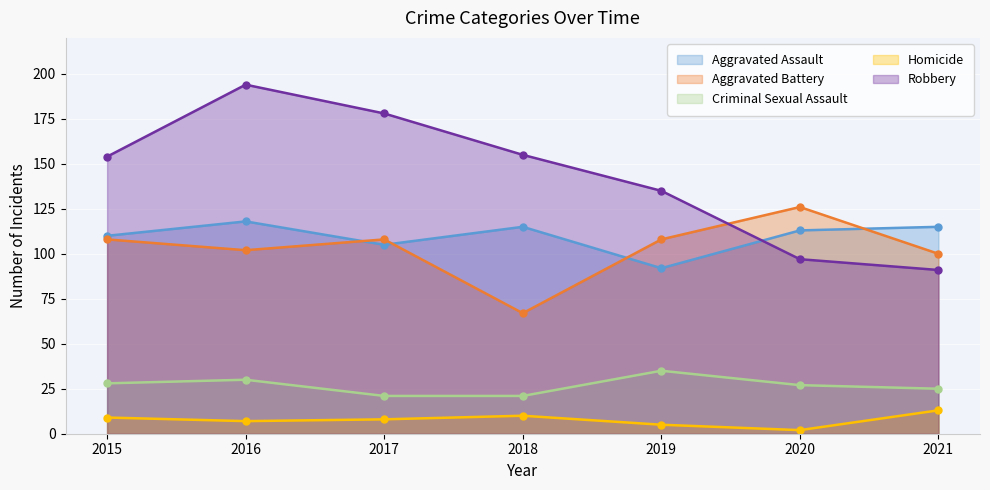

Read the Homicide value at 2015, to the nearest 10.

10